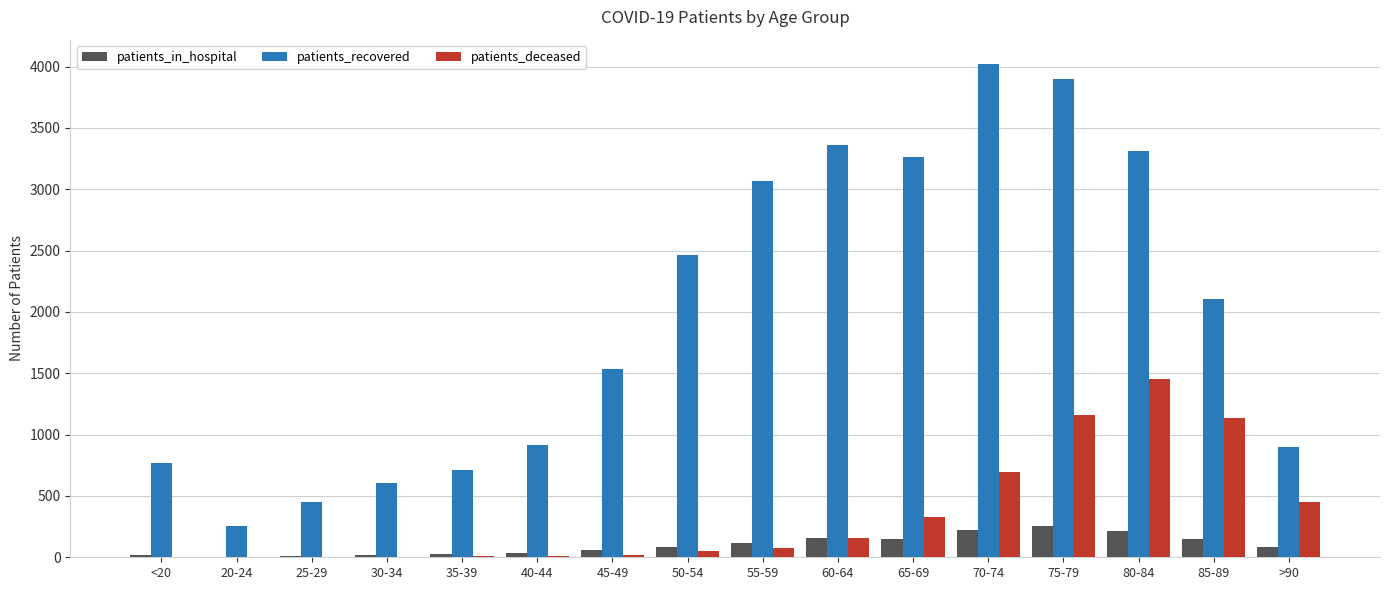

What is the highest value of the patients_recovered series?

4019